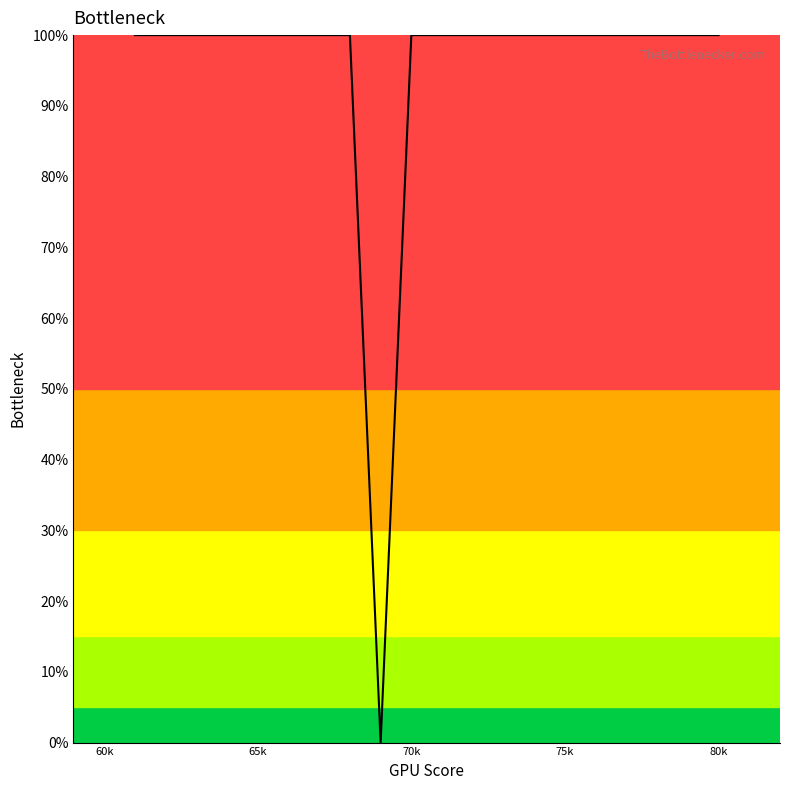

Does the chart have visible grid lines?

No